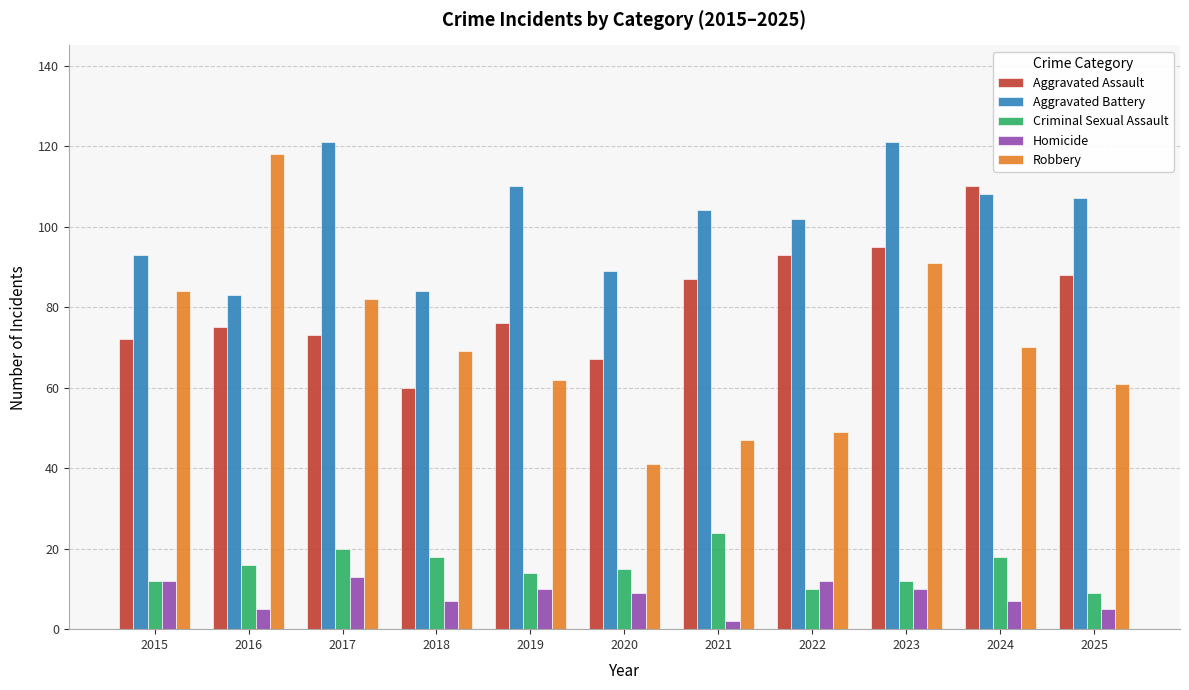

What is the total value across all series at 2016?

297